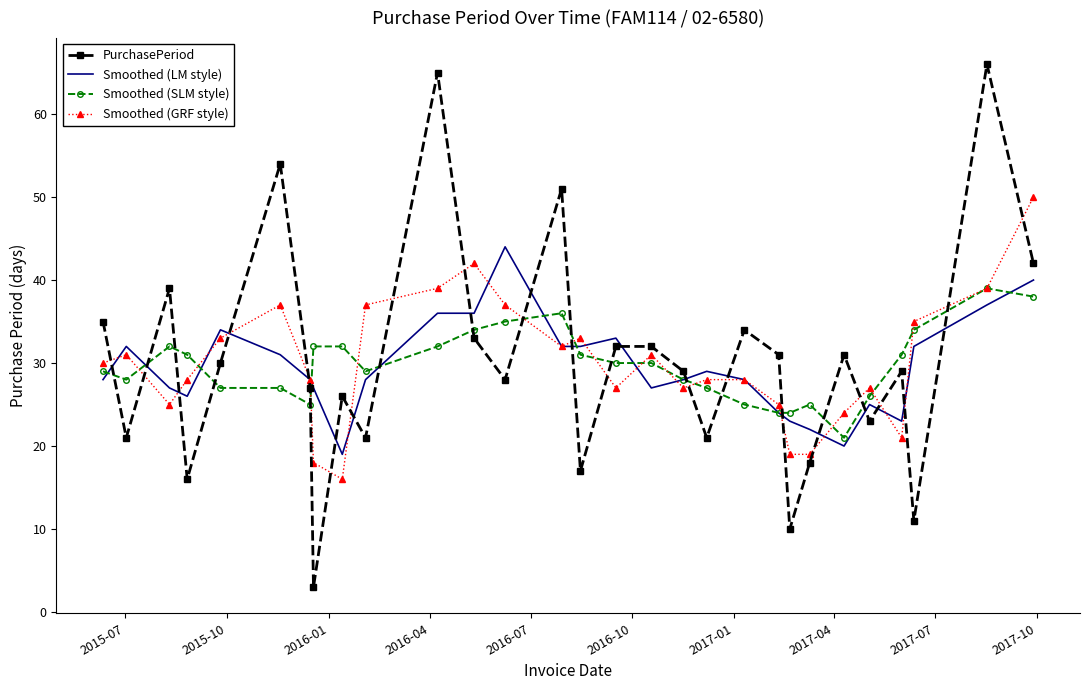

What is the sum of all Smoothed (LM style) values?

851